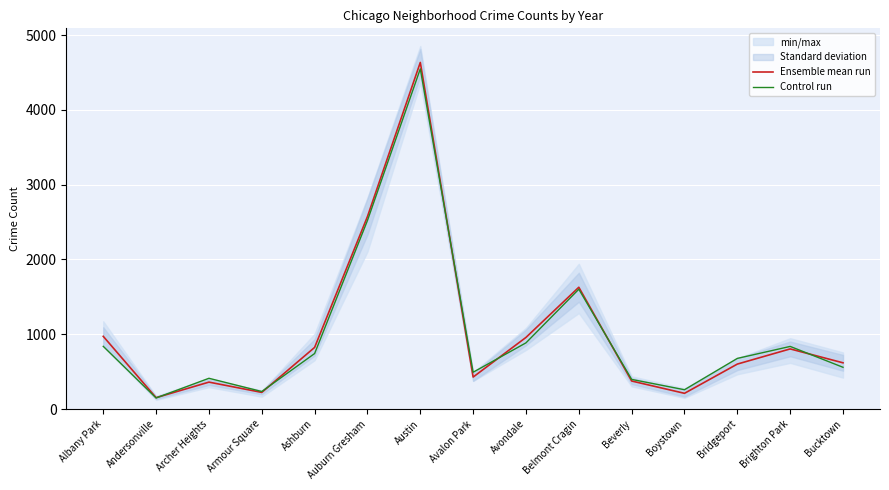

Reading right to left, extract all data points from this chart.

Ensemble mean run: Bucktown=618.0	Brighton Park=803.8	Bridgeport=601.0	Boystown=210.0	Beverly=374.5	Belmont Cragin=1628.5	Avondale=957.5	Avalon Park=427.5	Austin=4634.5	Auburn Gresham=2573.8	Ashburn=823.8	Armour Square=222.2	Archer Heights=359.8	Andersonville=151.8	Albany Park=971.8
Control run: Bucktown=558.0	Brighton Park=837.0	Bridgeport=677.0	Boystown=258.0	Beverly=396.0	Belmont Cragin=1602.0	Avondale=885.0	Avalon Park=492.0	Austin=4549.0	Auburn Gresham=2521.0	Ashburn=742.0	Armour Square=234.0	Archer Heights=411.0	Andersonville=148.0	Albany Park=838.0